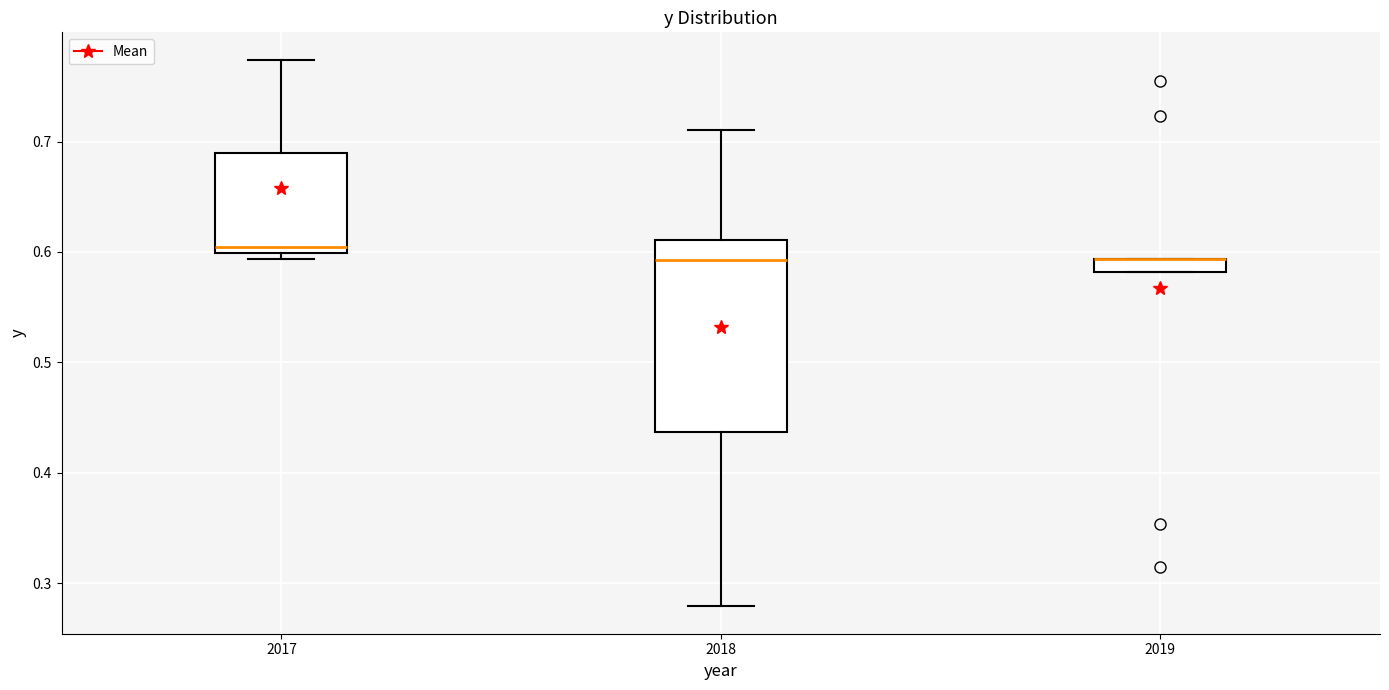

Where is the lower edge of the box at x = 2017 on the y-axis? The values are not printed on the chart, so give them approximately, as read against the axis.

0.60